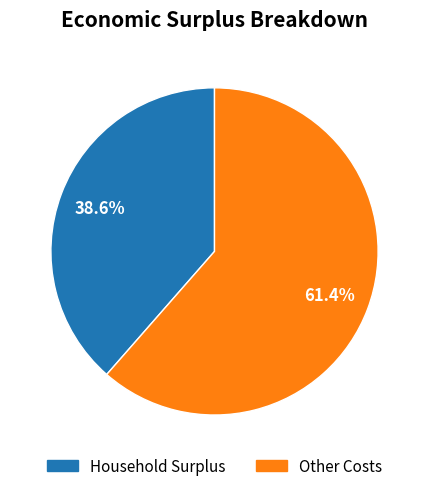

Is there a majority slice in this chart?

Yes